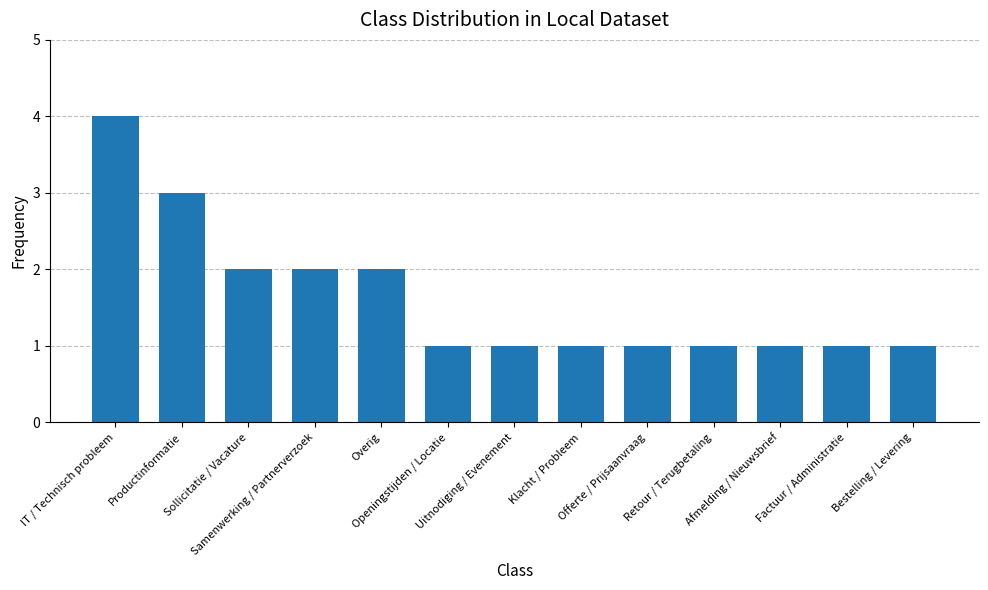

How many data points does each series have?

13